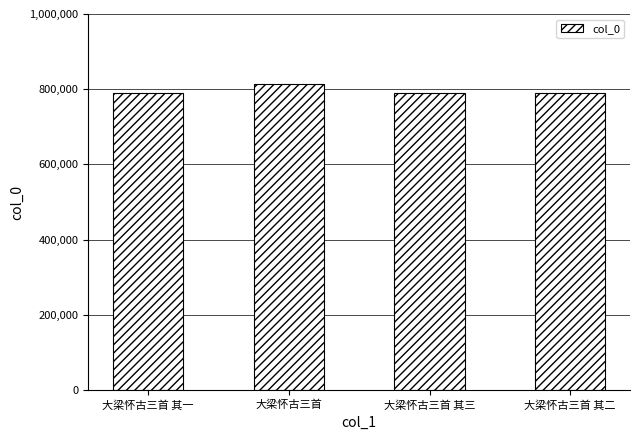

The chart shows a value of 790188 at 大梁怀古三首 其二. True or false?

True